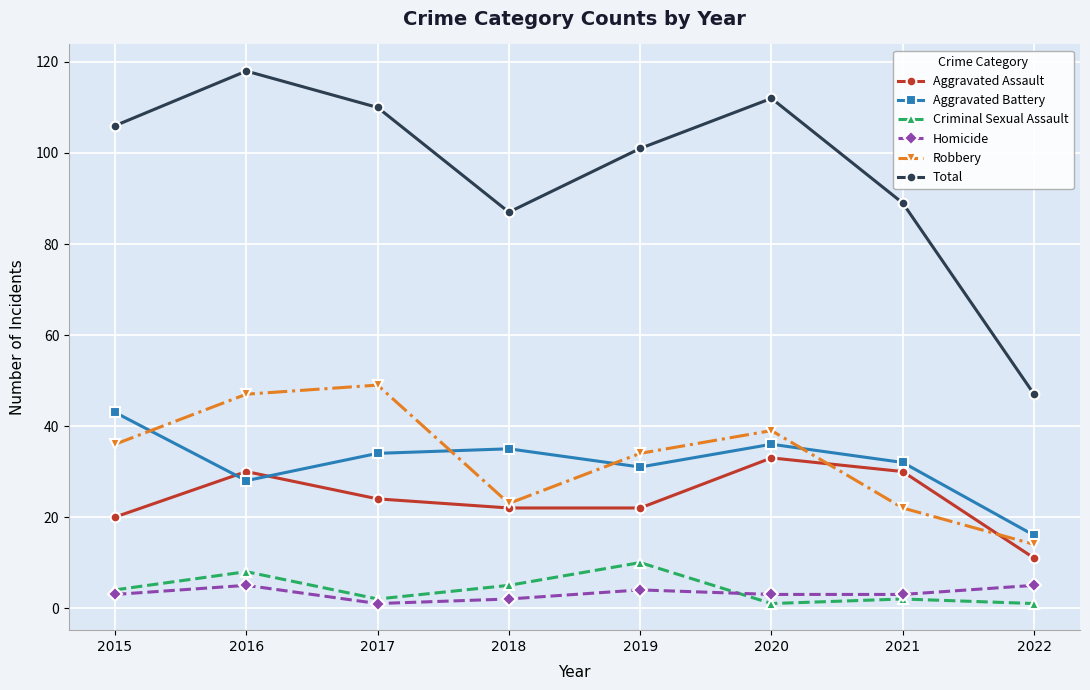

What is the total value across all series at 2019?

202